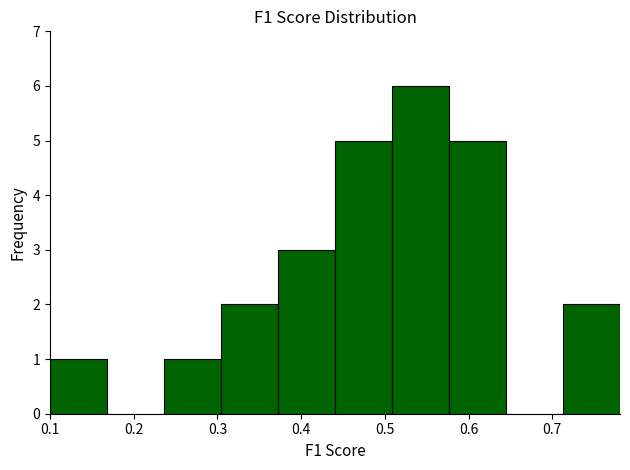

Reading left to right, list every bar in this chart as the range it spans on the x-axis followed by its height. Neither the bar edges nor the heights are printed on the chart, so give them approximately, as read against the axes.

0.10 to 0.17: 1
0.17 to 0.24: 0
0.24 to 0.30: 1
0.30 to 0.37: 2
0.37 to 0.44: 3
0.44 to 0.51: 5
0.51 to 0.58: 6
0.58 to 0.64: 5
0.64 to 0.71: 0
0.71 to 0.78: 2